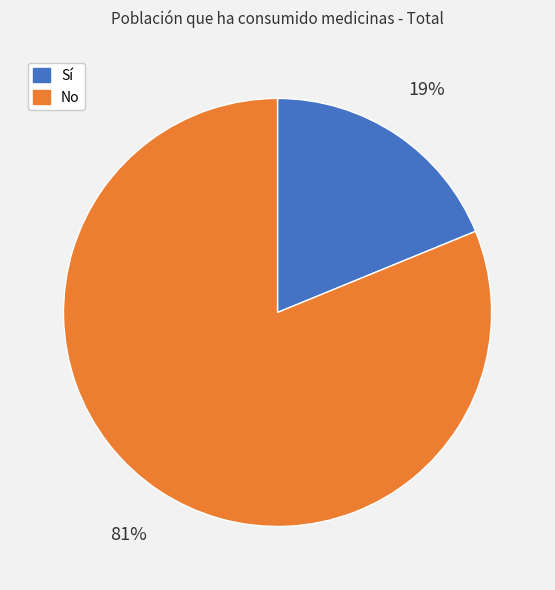

Does any single category account for the majority?

Yes